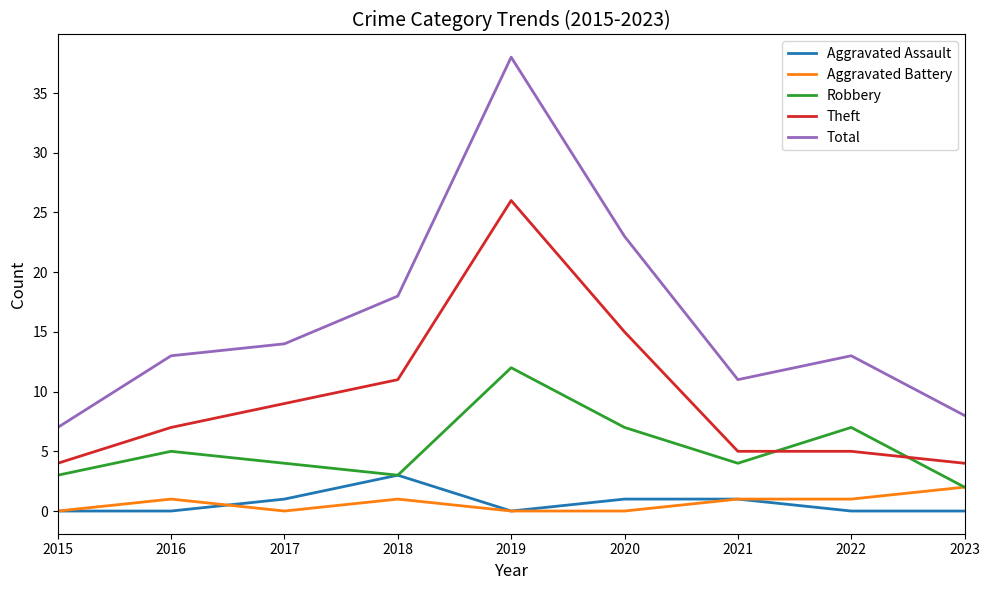

True or false: Total and Robbery intersect in this chart.

False